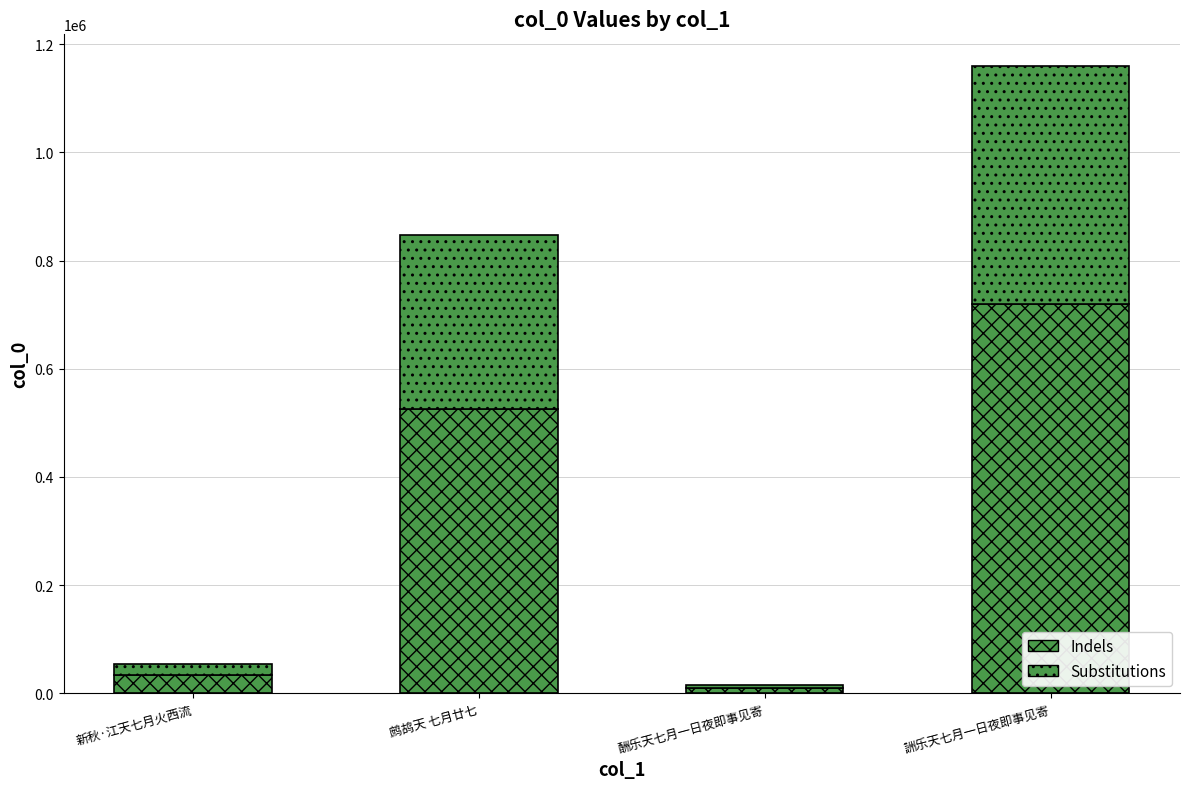

Are the bars horizontal?

No